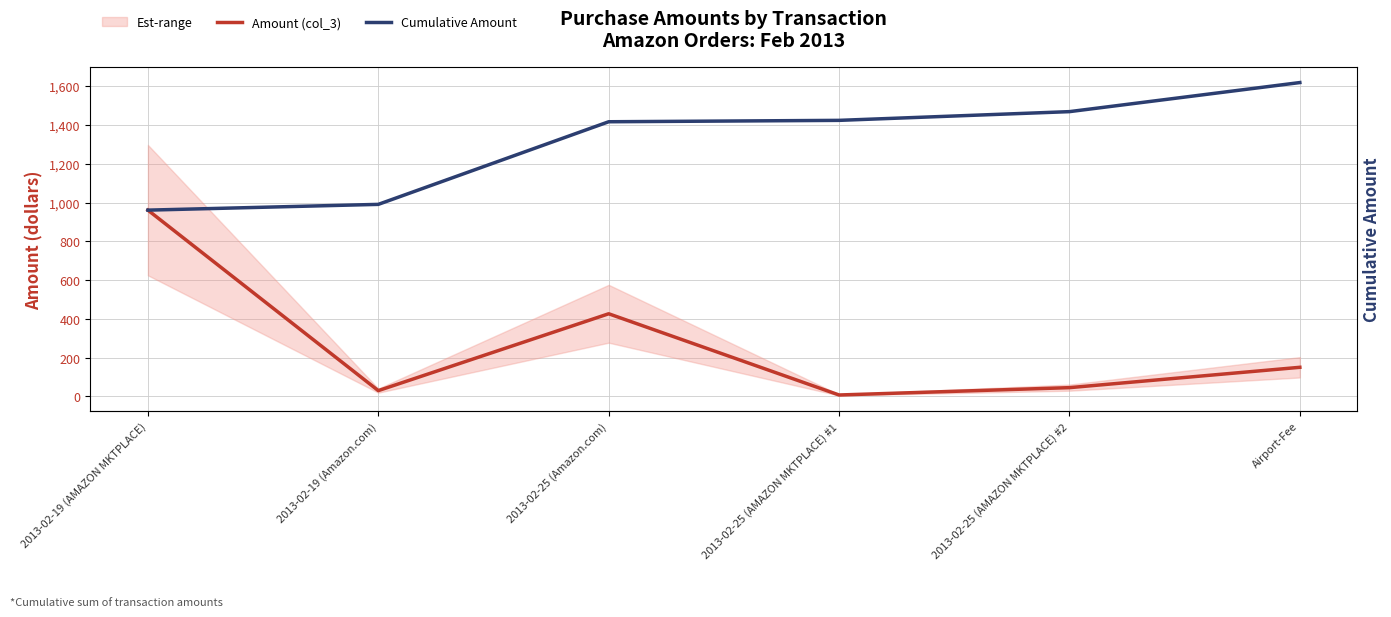

At which category is the sum across all series the highest?

2013-02-19 (AMAZON MKTPLACE)